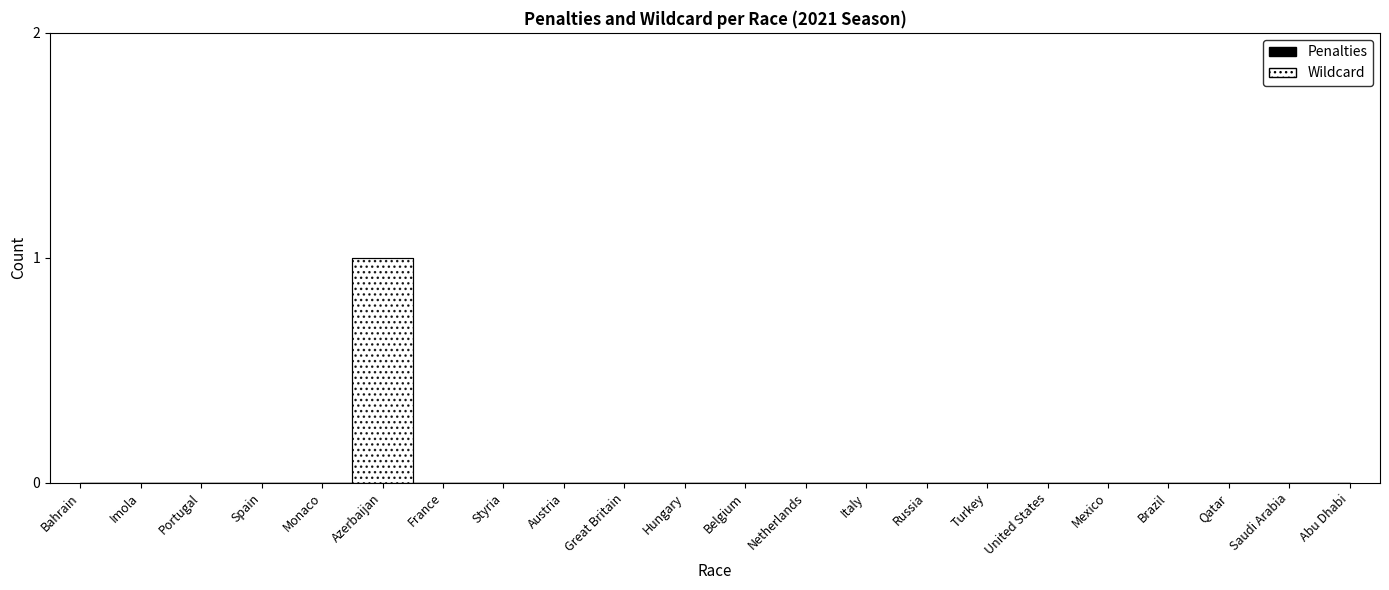

What is the difference between the maximum and second lowest values?

1